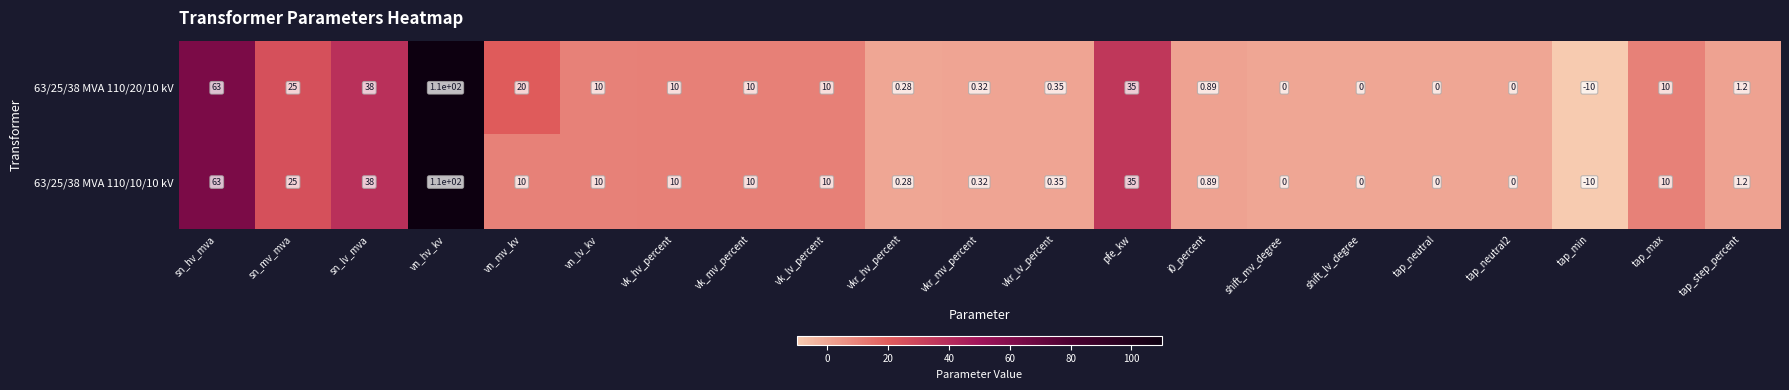

Which label corresponds to the largest value in the chart?

vn_hv_kv